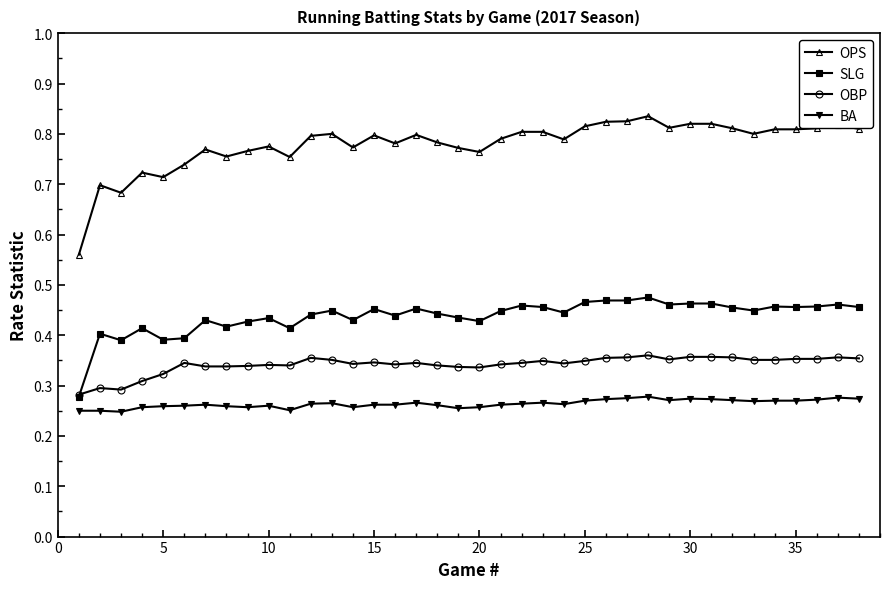

Which series has the widest spread of values?

OPS